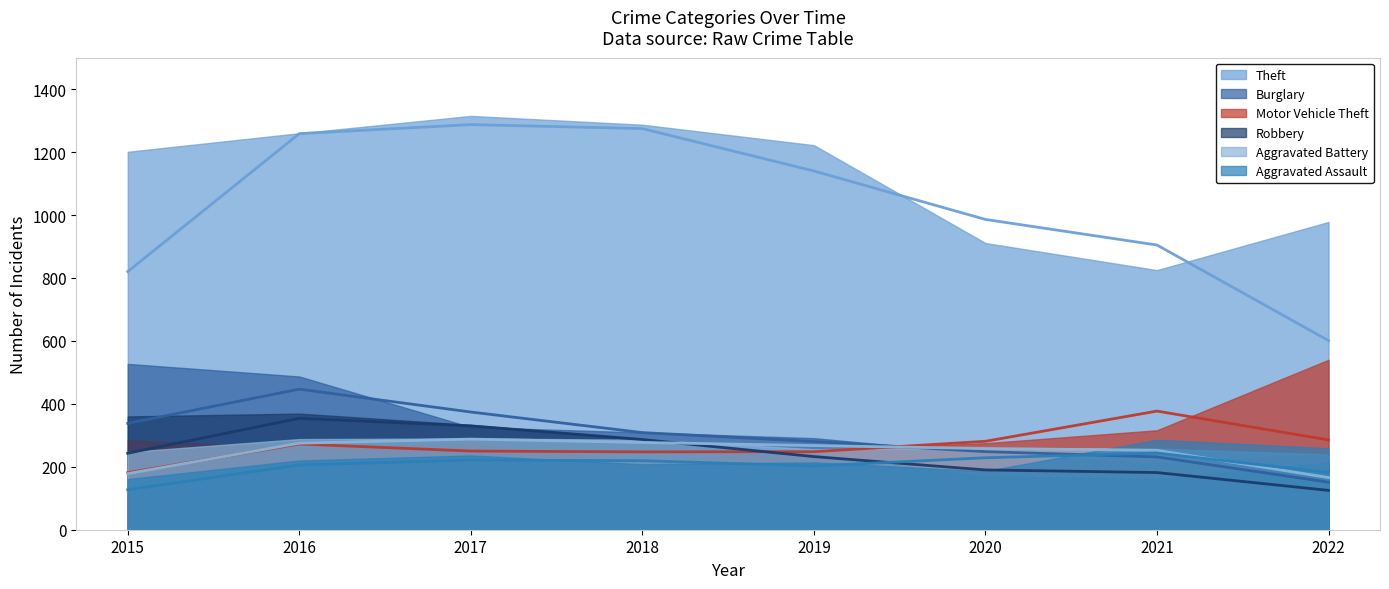

How many lines are shown in the chart?

6